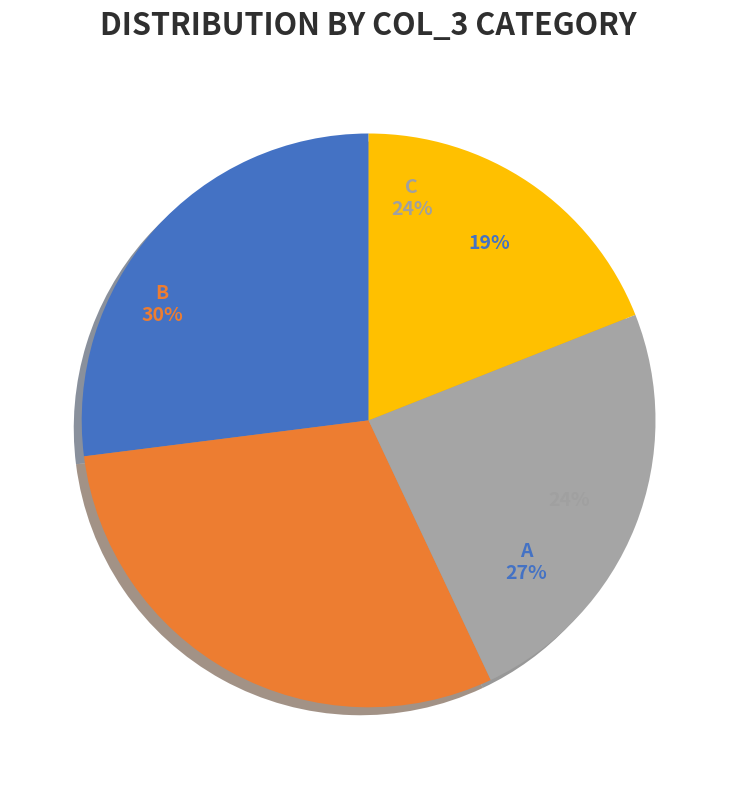

Which category has the biggest portion of the pie?

B